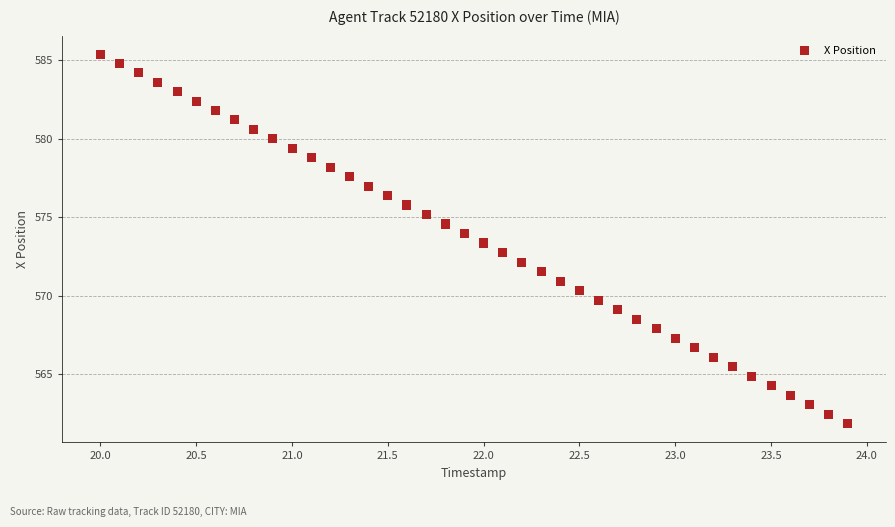

What is the range of X values (max minus min)?

3.9